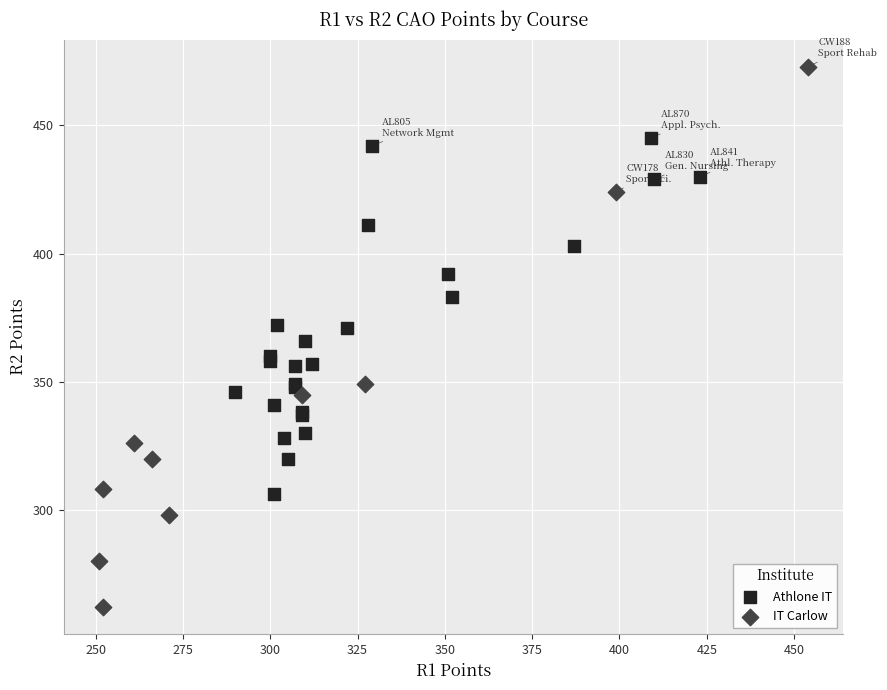

Which series reaches the maximum Y coordinate?

IT Carlow